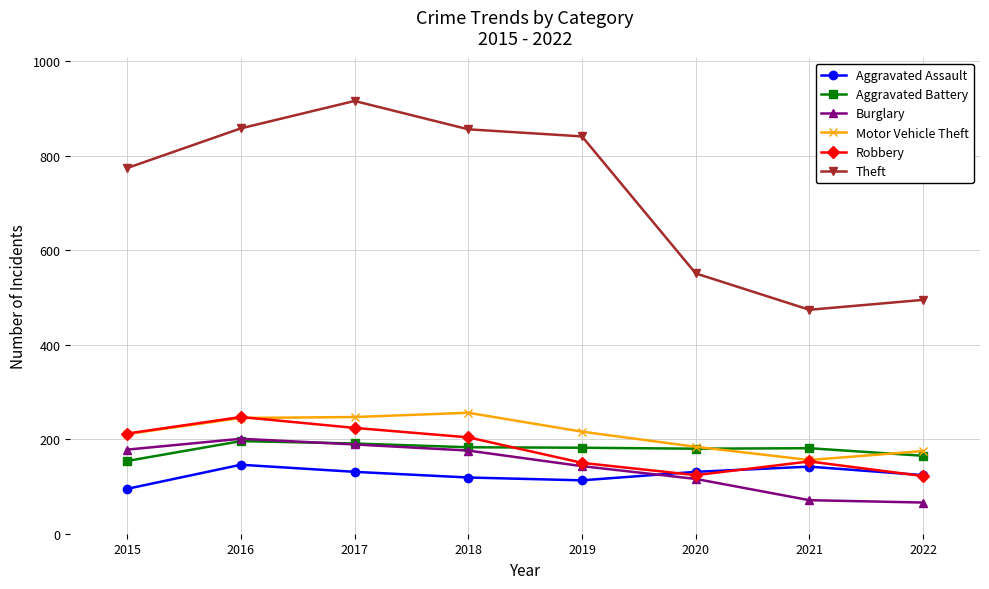

Is it true that Theft equals 1390 at 2018?

False